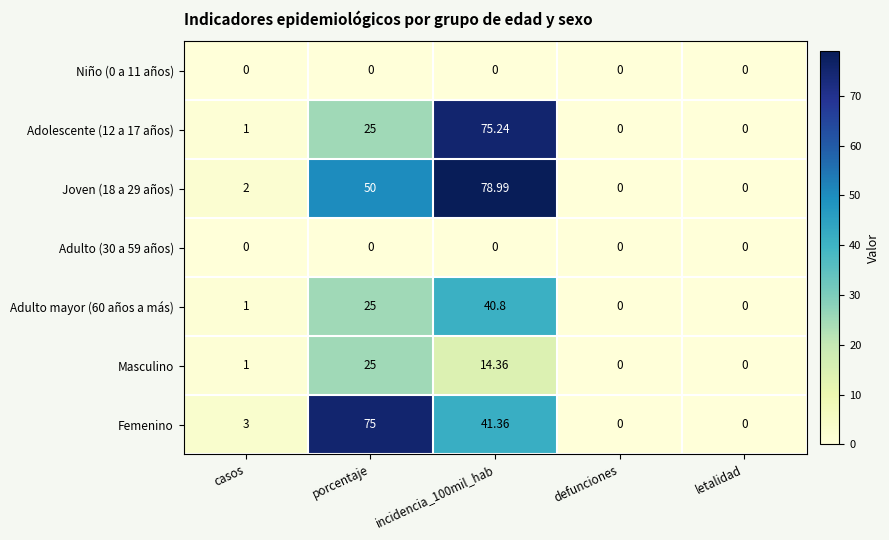

What is the spread (max minus min) of values at porcentaje?

75.0